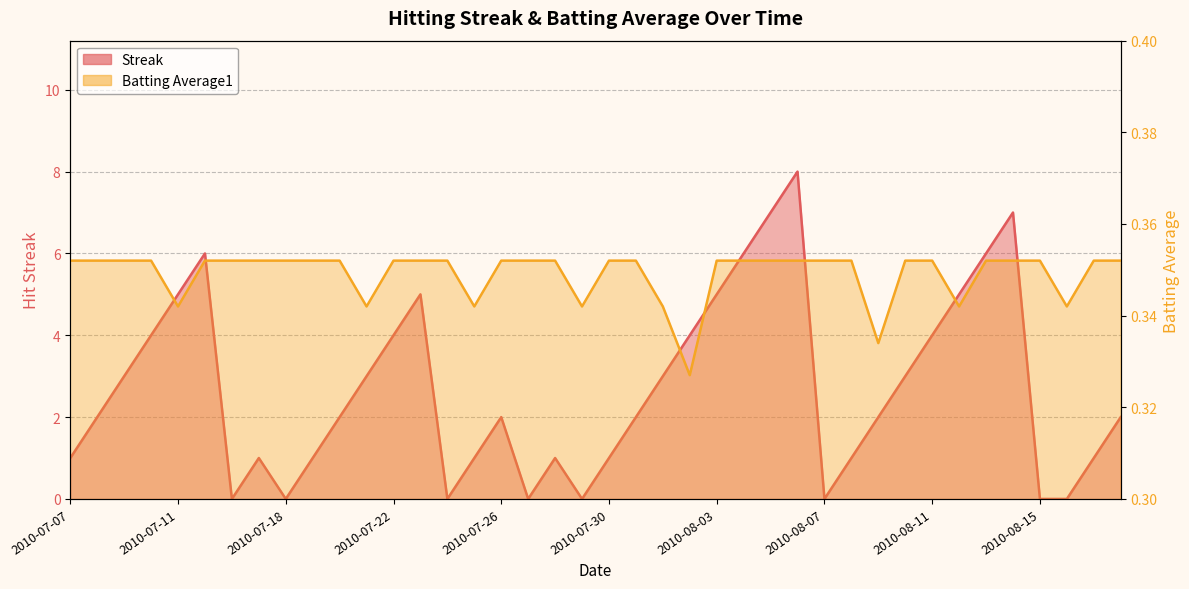

At which category does Batting Average1 reach its first local valley?

2010-07-11